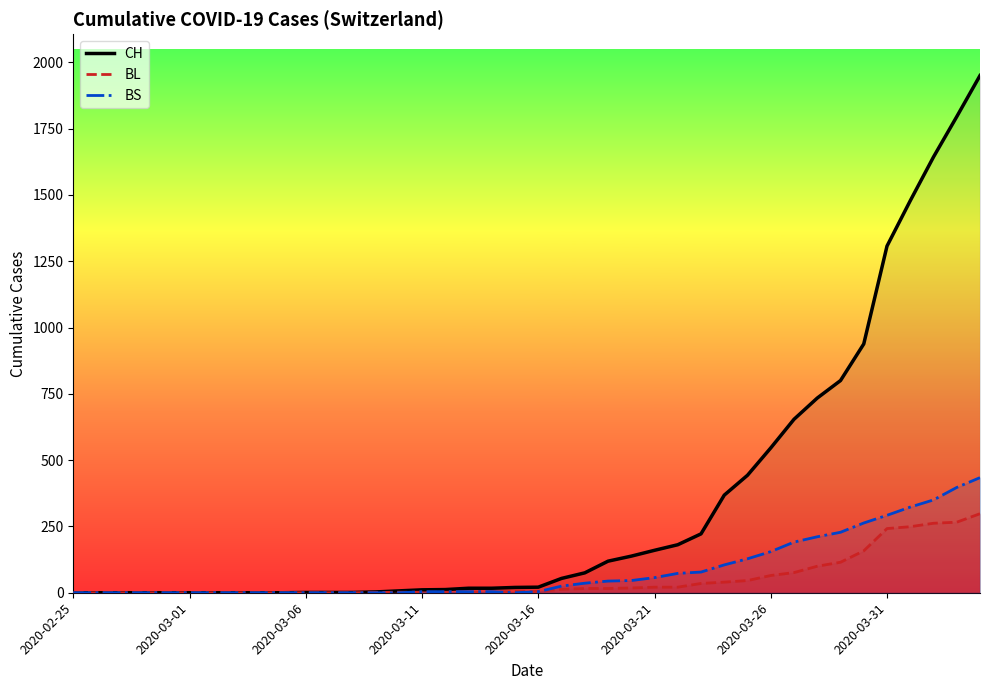

Is the value of BS at 39 greater than the value of BL at 9?

Yes